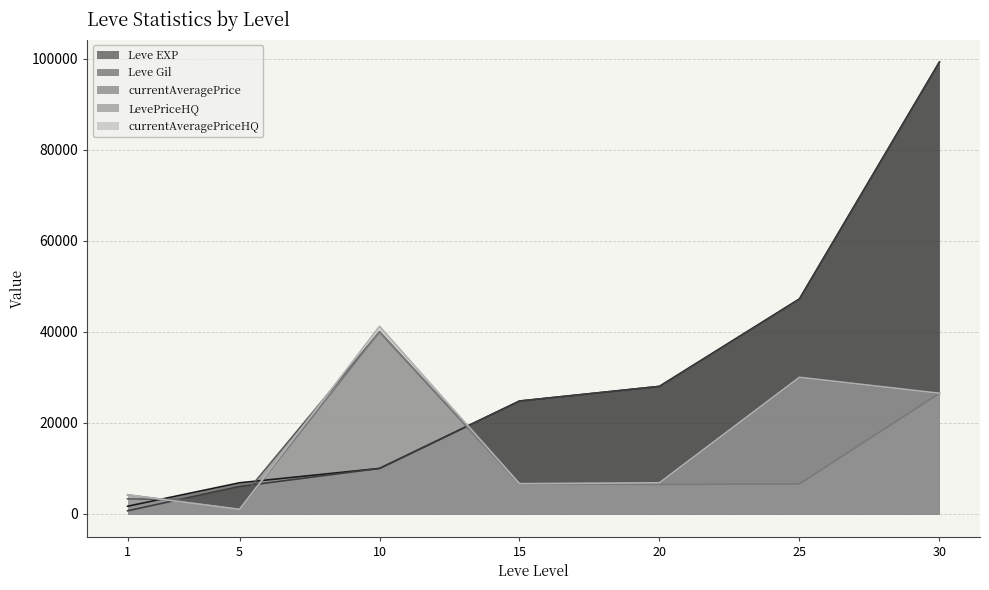

Between 5 and 15, which is larger?

15